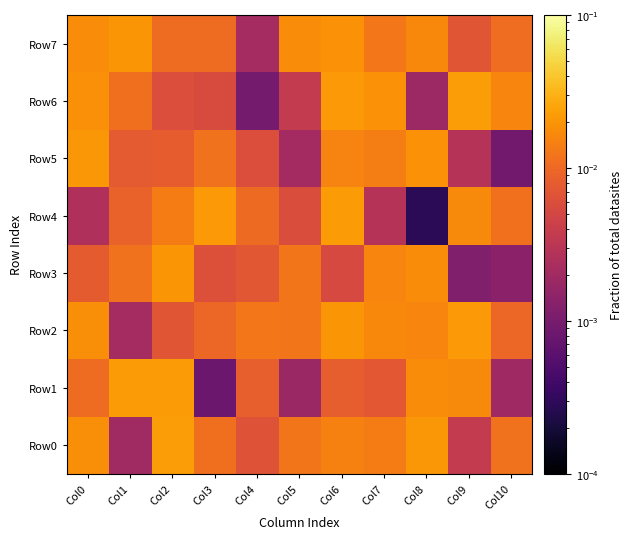

Which series has the largest range (max minus min)?

Row4